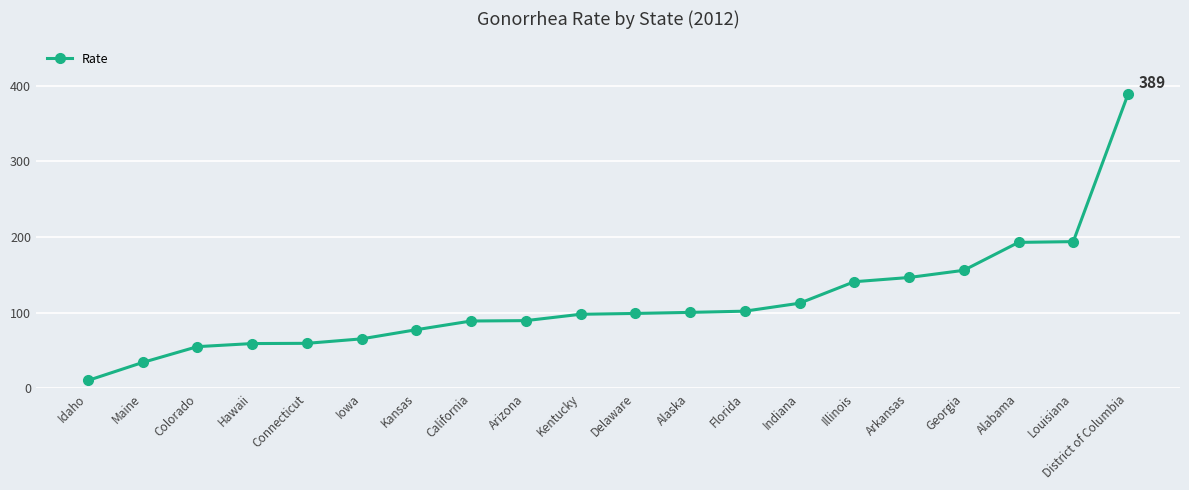

How many data points are less than 99?

10